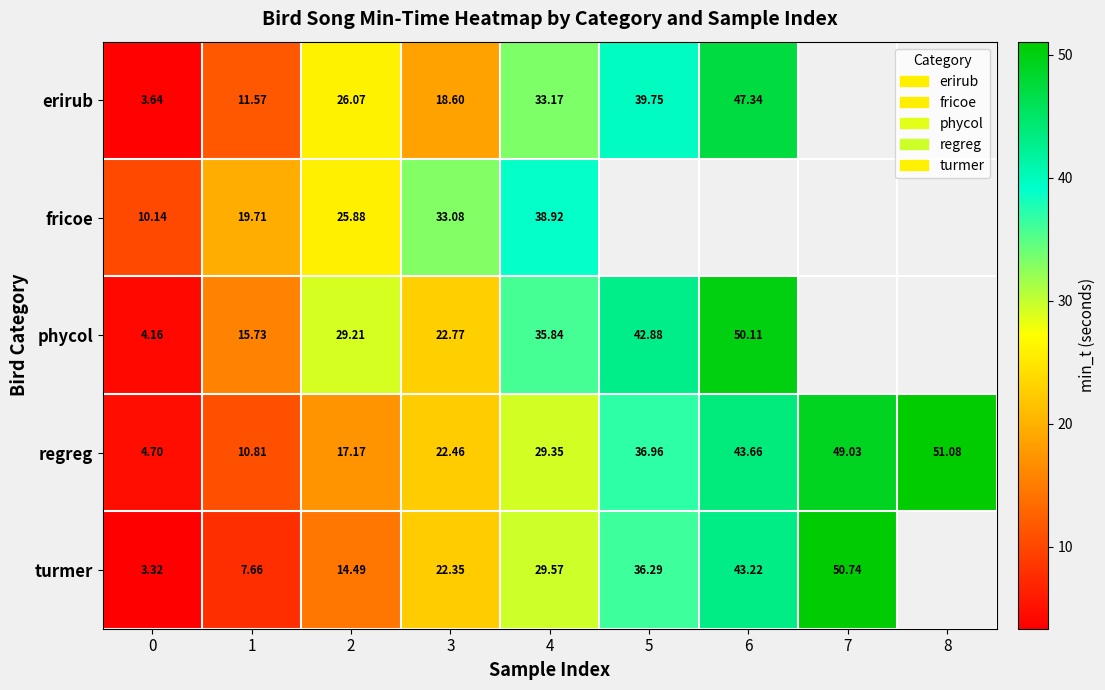

What is the difference between the highest and lowest values at 5?

6.6